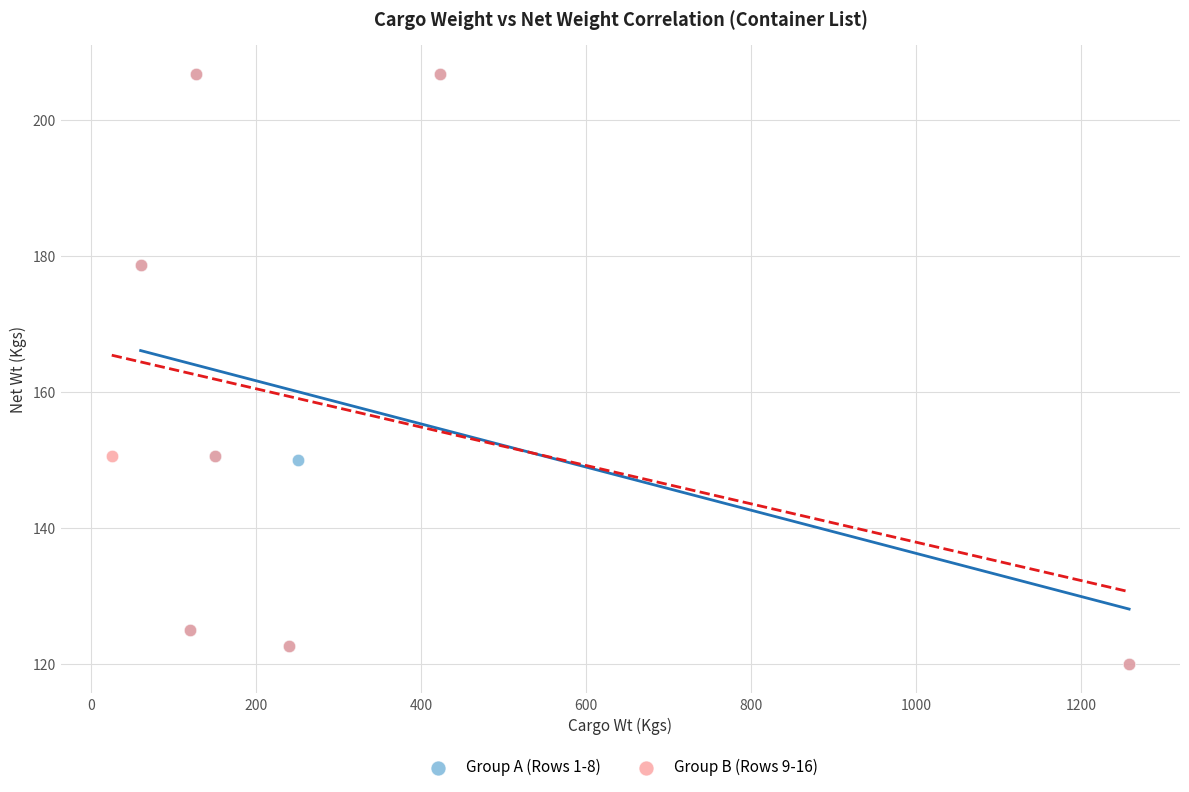

What are all the series names shown in the legend?

Group A (Rows 1-8), Group B (Rows 9-16)